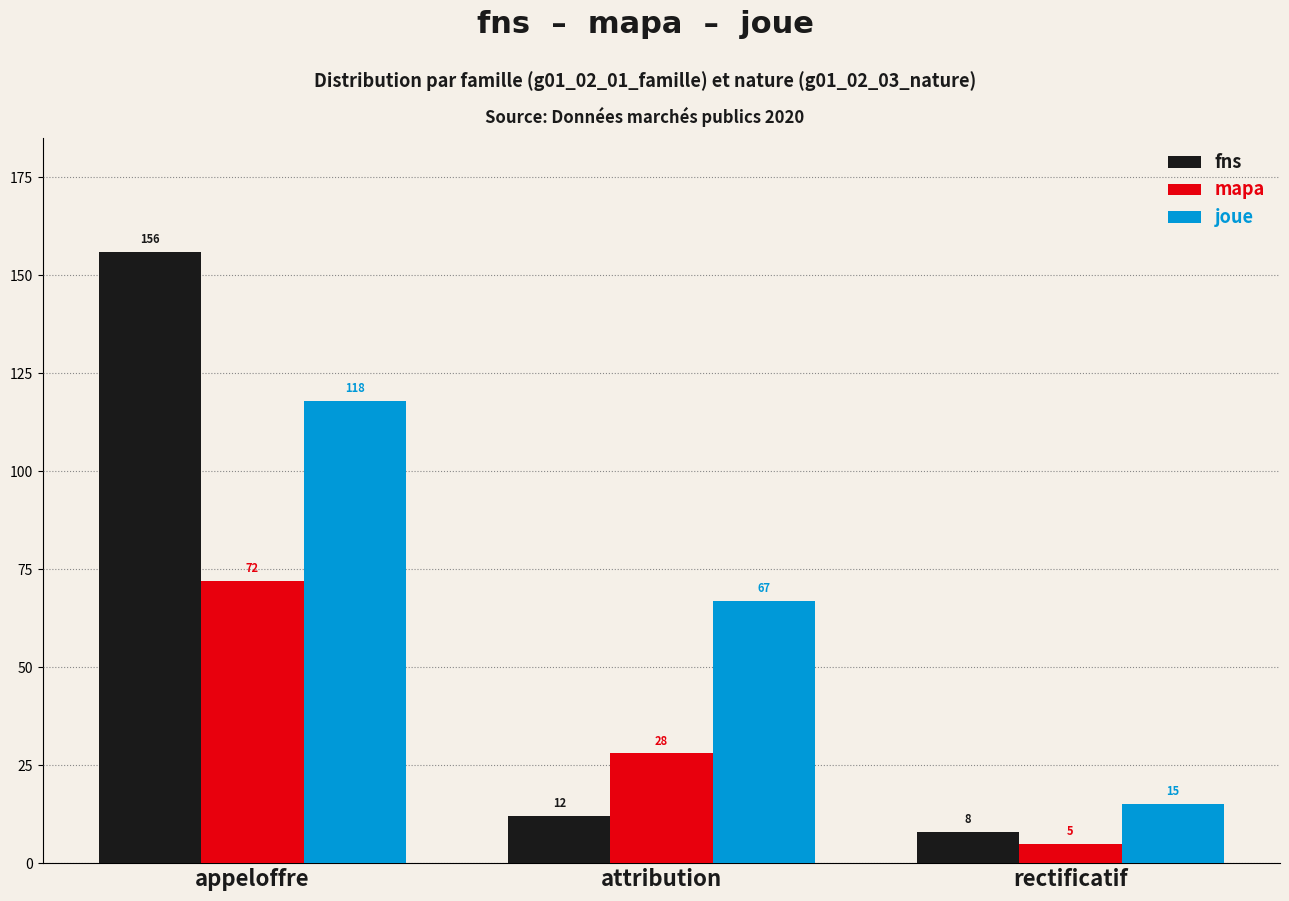

At which label does fns first exceed 12?

appeloffre